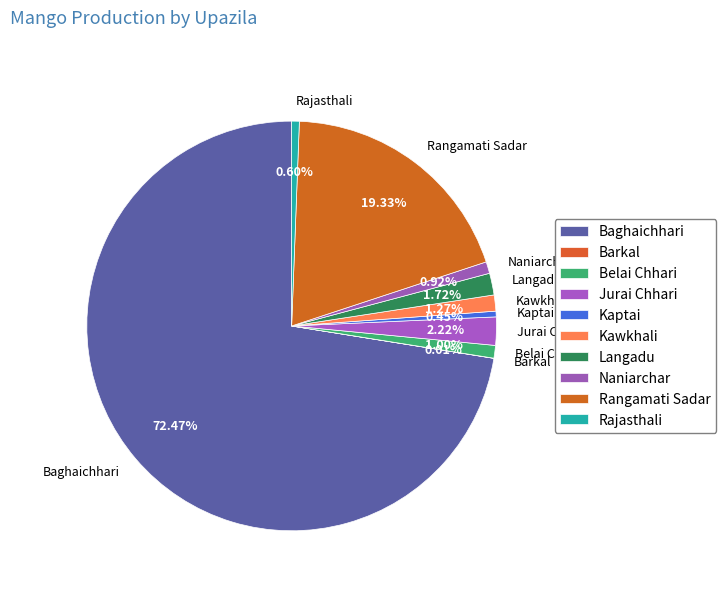

What percentage is NOT represented by Belai Chhari?

99.0%